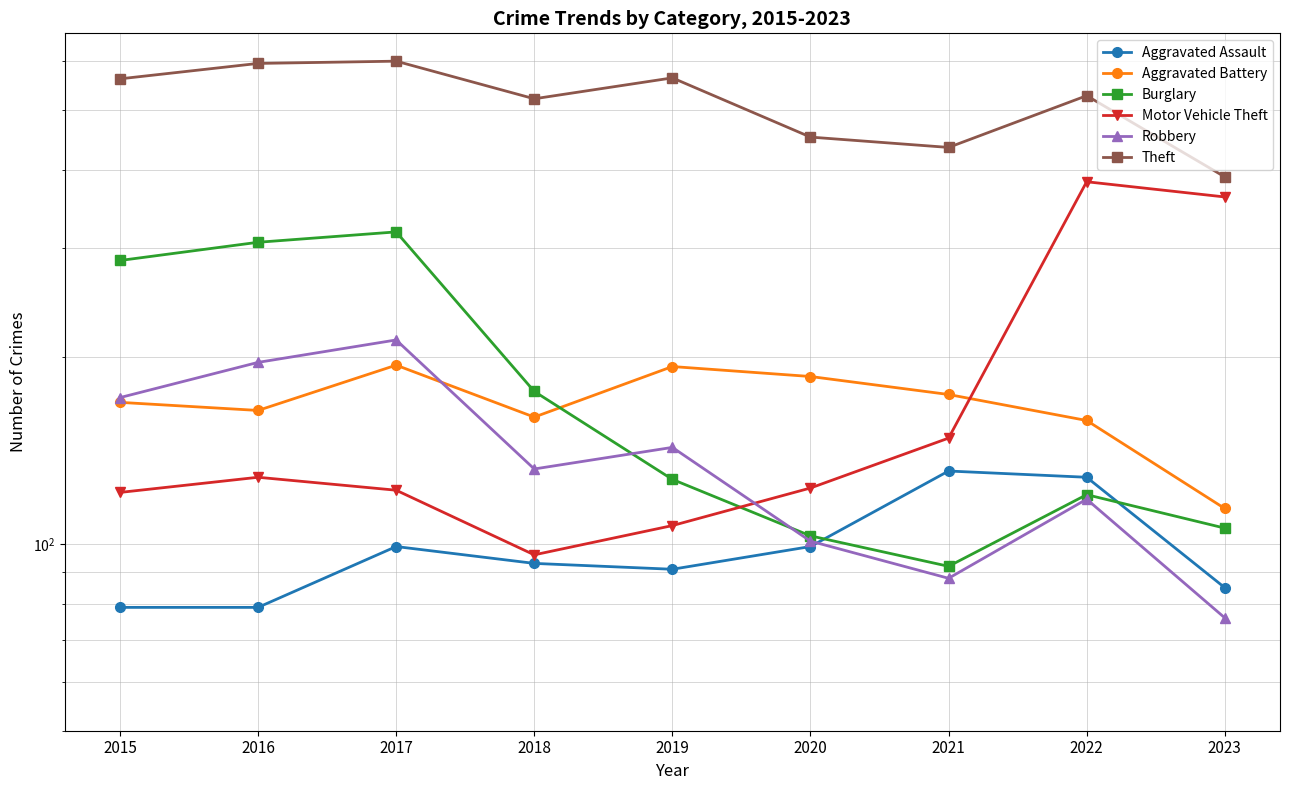

What is the greatest value displayed?

599